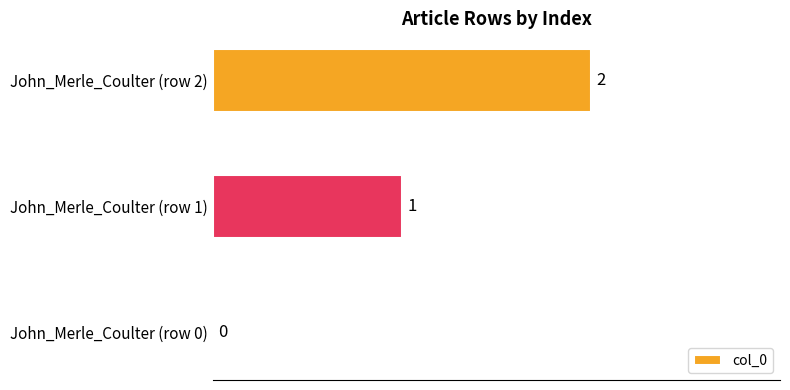

What is the ratio of the value at John_Merle_Coulter (row 1) to the value at John_Merle_Coulter (row 2)?

0.5